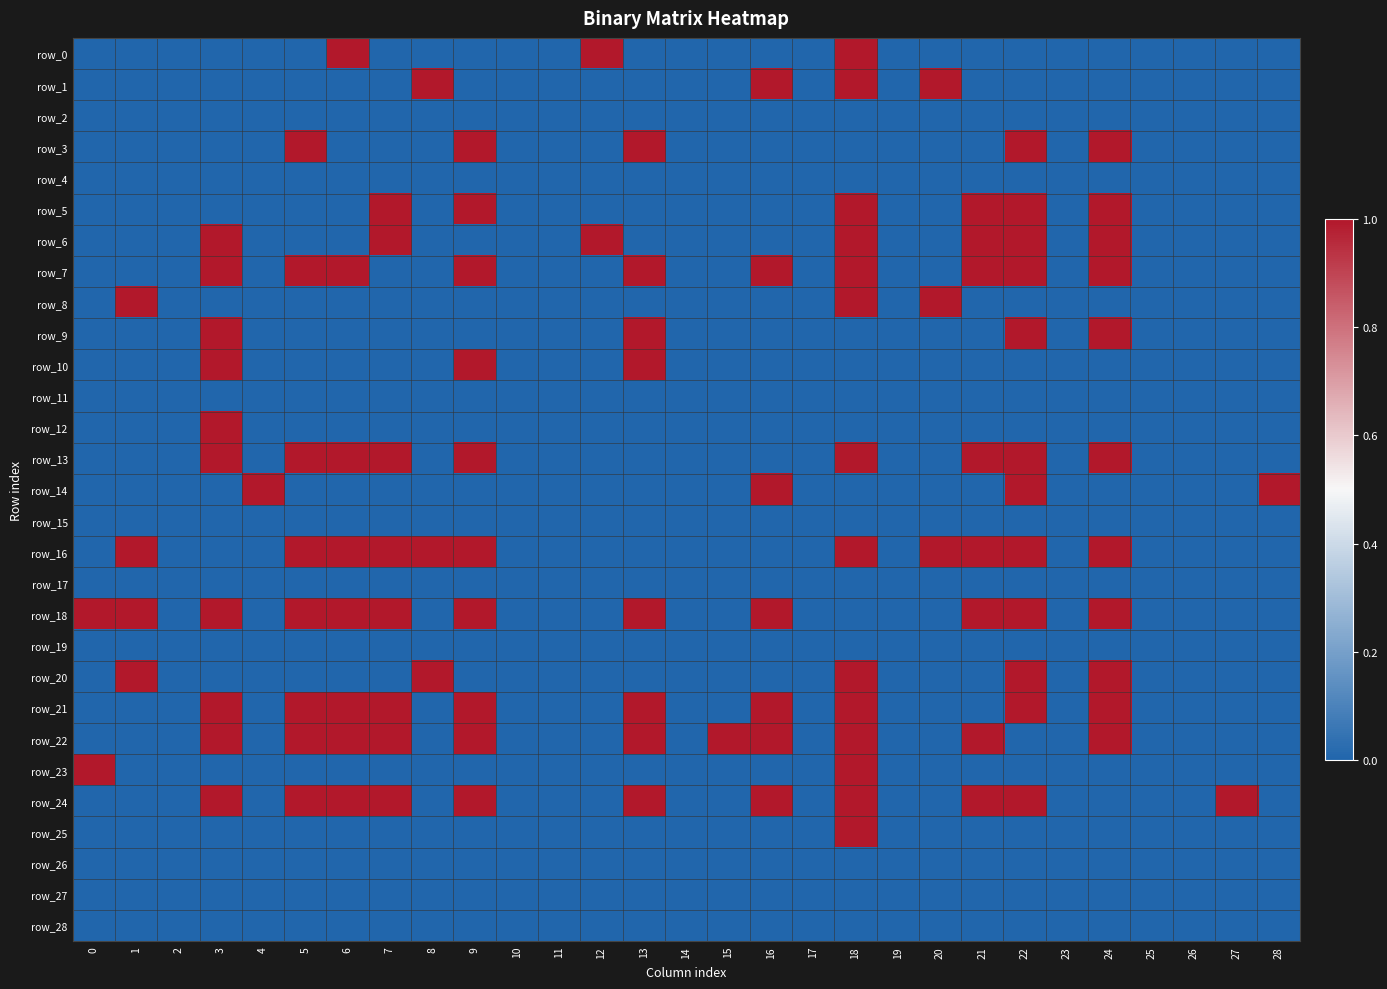

What is the maximum value shown in the chart?

1